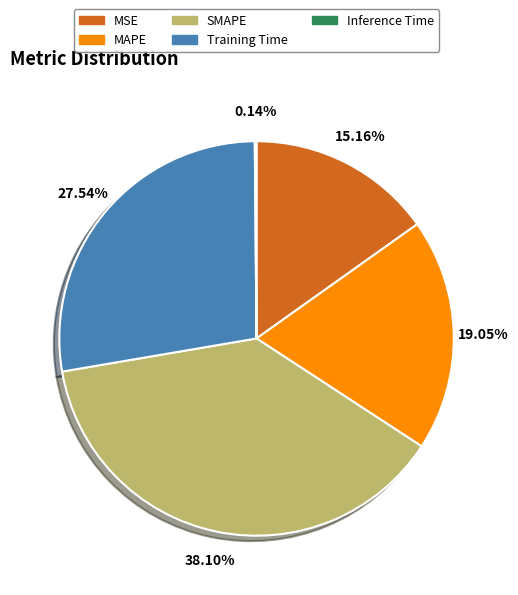

Which has a higher value, SMAPE or MAPE?

SMAPE